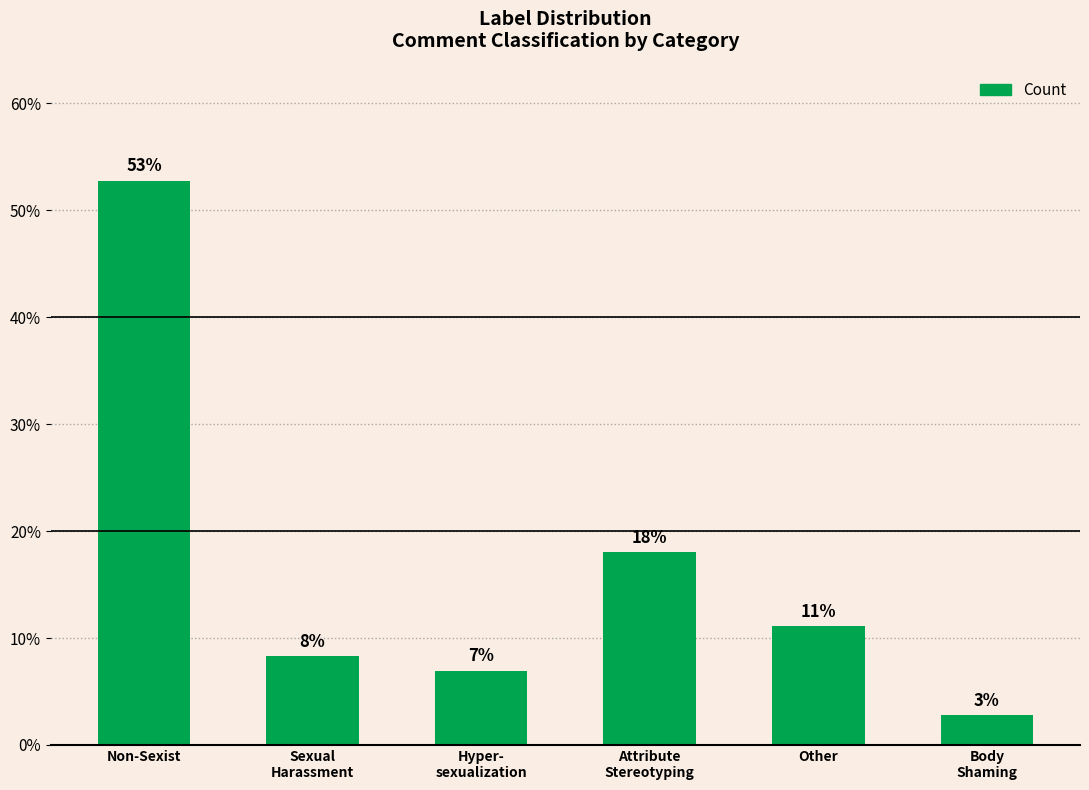

Does the chart contain any negative values?

No